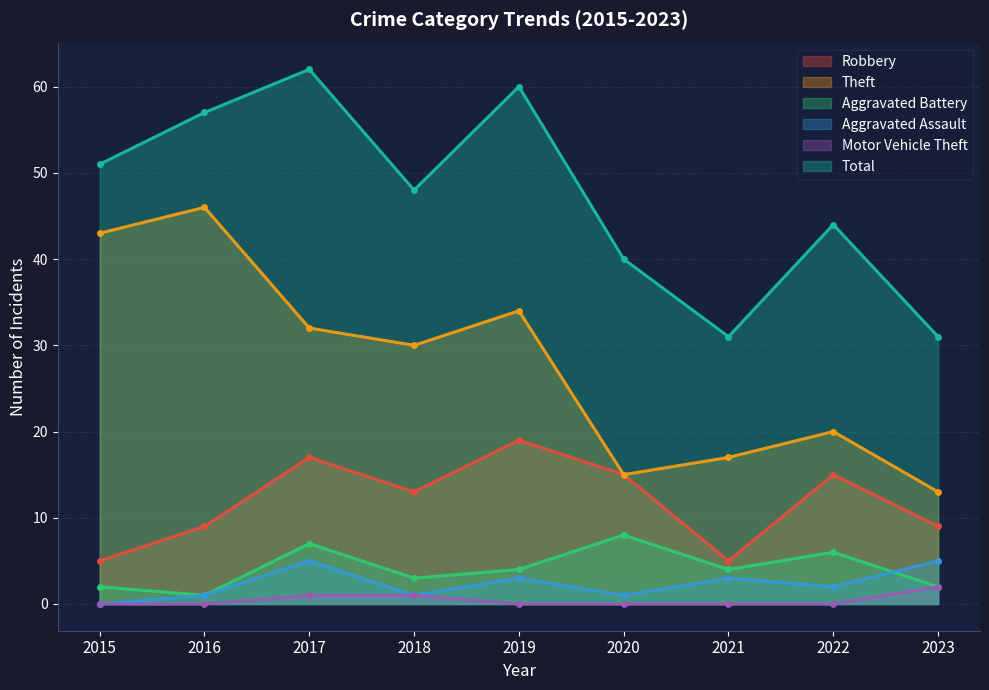

Which series changed the most between 2017 and 2021?

Total